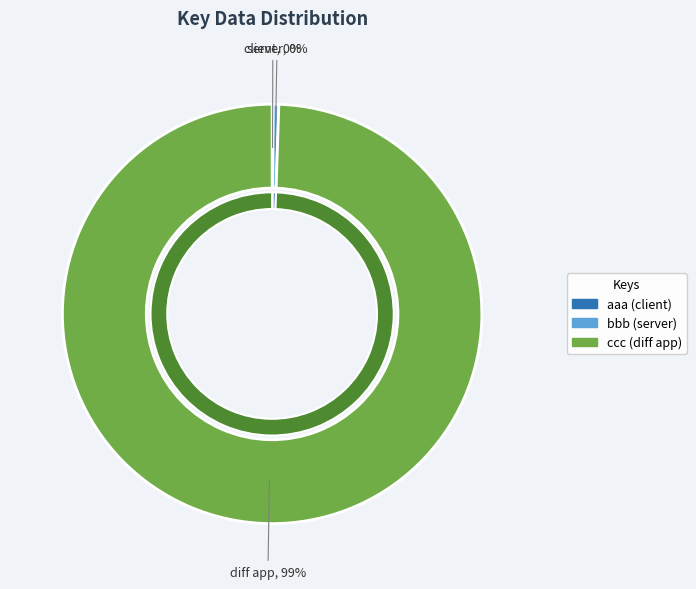

What is the total percentage of ccc and bbb?

99.9%